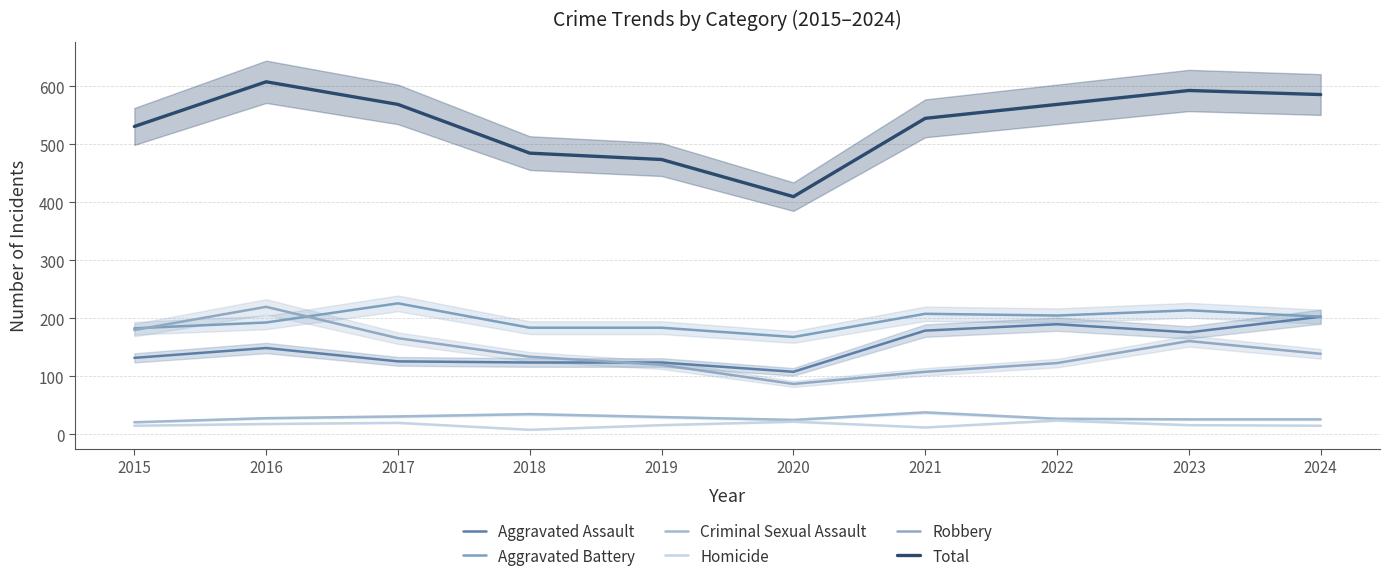

True or false: Homicide and Criminal Sexual Assault cross at least once.

False